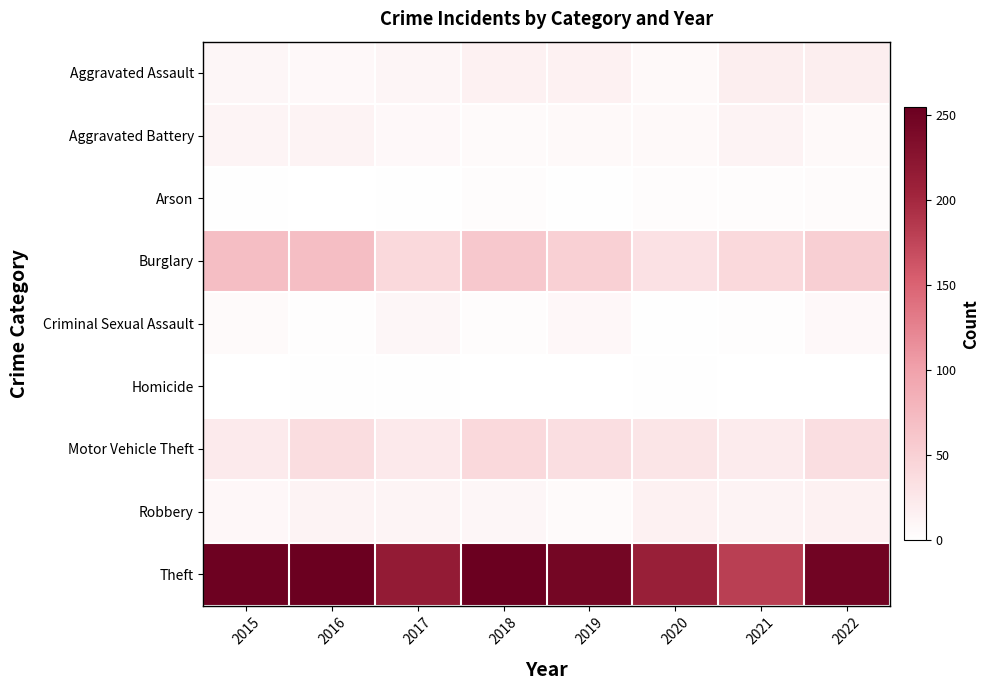

Which series changed the most between 2016 and 2021?

Theft